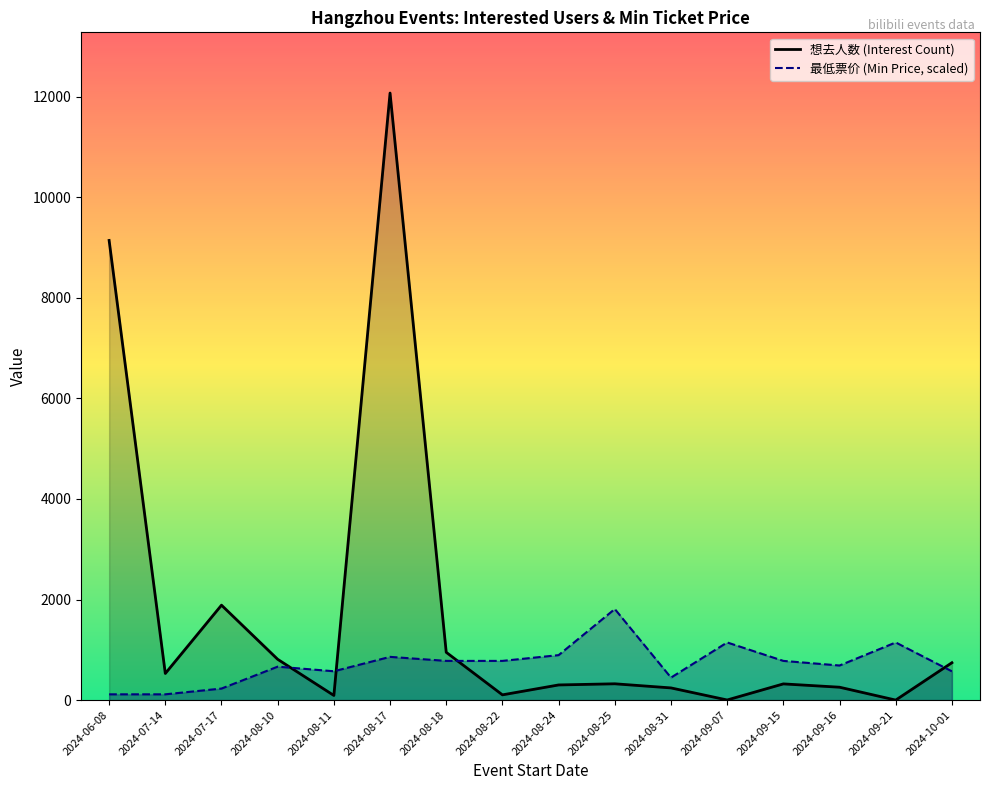

Reading left to right, extract all data points from this chart.

想去人数: 2024-06-08=9143.0	2024-07-14=529.0	2024-07-17=1888.0	2024-08-10=811.0	2024-08-11=92.0	2024-08-17=12075.0	2024-08-18=950.0	2024-08-22=104.0	2024-08-24=301.0	2024-08-25=324.0	2024-08-31=242.0	2024-09-07=2.0	2024-09-15=322.0	2024-09-16=256.0	2024-09-21=0.0	2024-10-01=743.0
最低票价: 2024-06-08=114.6	2024-07-14=114.6	2024-07-17=229.3	2024-08-10=664.9	2024-08-11=573.2	2024-08-17=859.8	2024-08-18=779.5	2024-08-22=779.5	2024-08-24=894.2	2024-08-25=1811.2	2024-08-31=447.1	2024-09-07=1146.4	2024-09-15=779.5	2024-09-16=687.8	2024-09-21=1146.4	2024-10-01=572.0